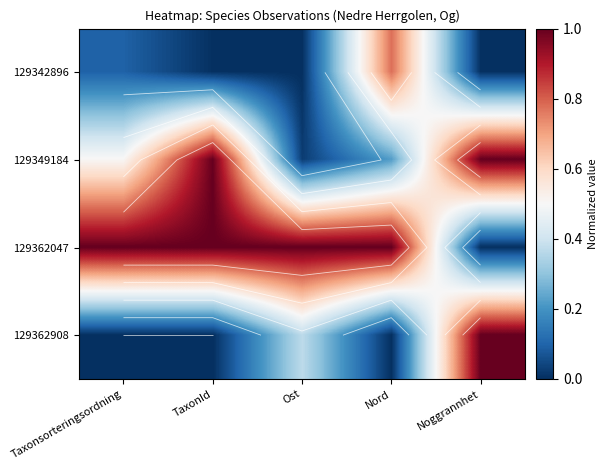

What is the sum of the 129349184 values at Nord and Taxonsorteringsordning?

0.7